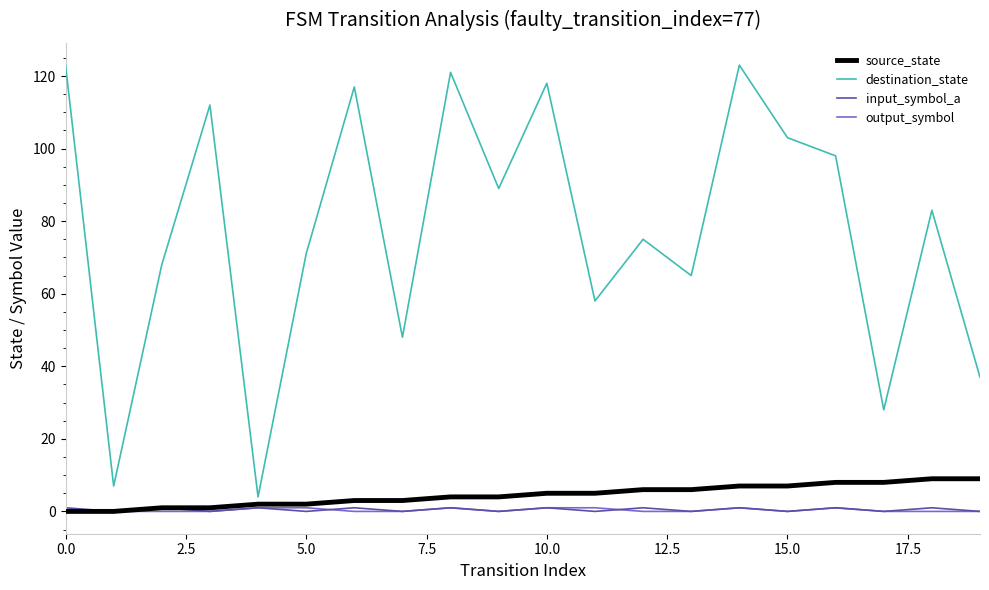

Which series has the largest total across all categories?

destination_state